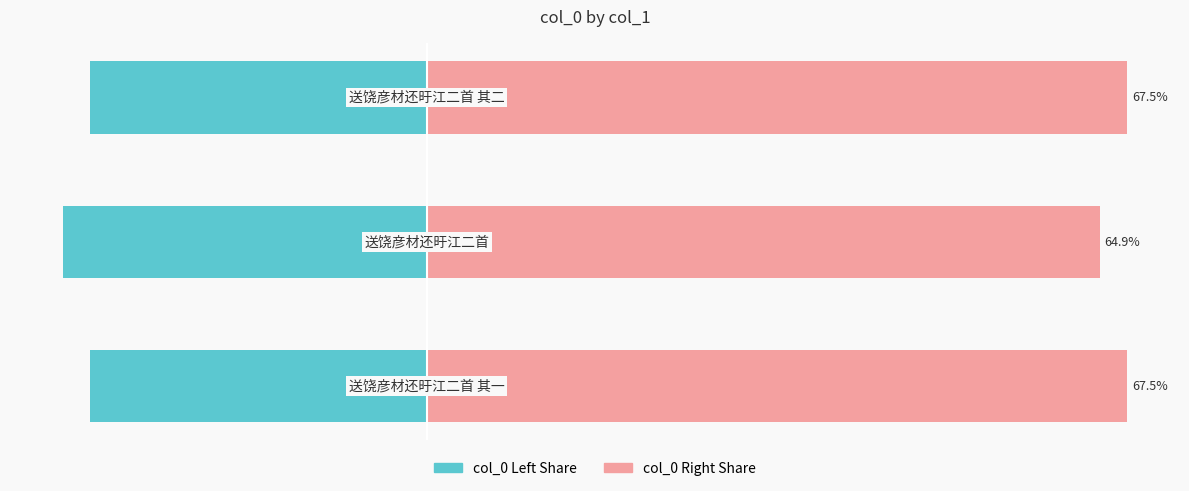

Which series has the largest total across all categories?

col_0 (right)